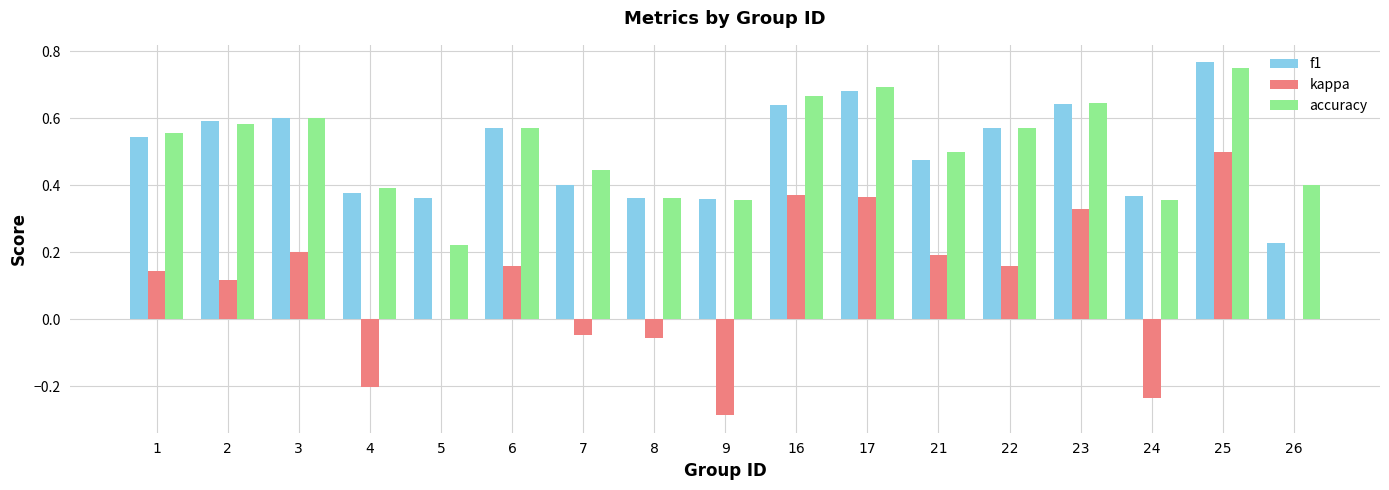

Does the chart contain stacked bars?

No